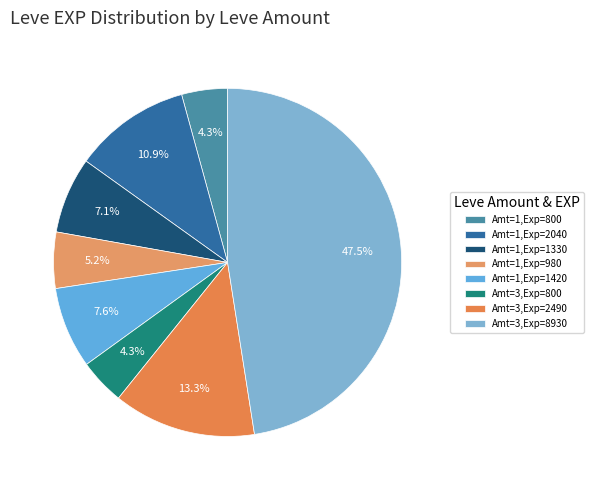

How many segments does this pie chart have?

8